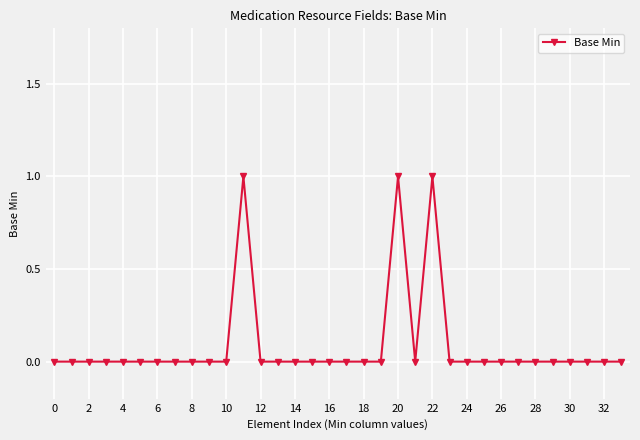

What is the sum of all values?

3